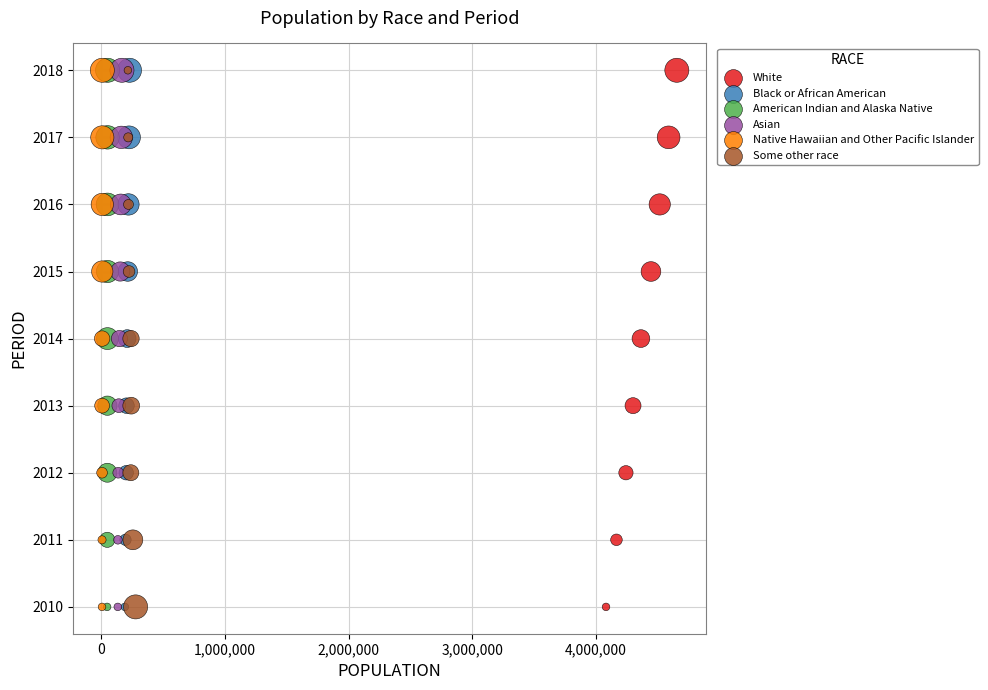

What are all the series names shown in the legend?

White, Black or African American, American Indian and Alaska Native, Asian, Native Hawaiian and Other Pacific Islander, Some other race